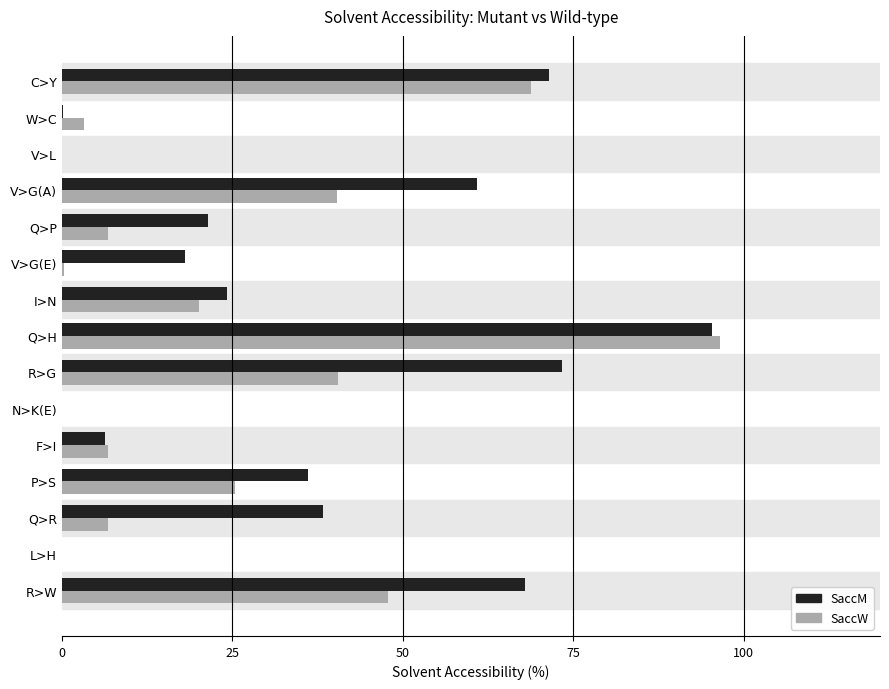

What is the sum of all SaccM values?

513.4